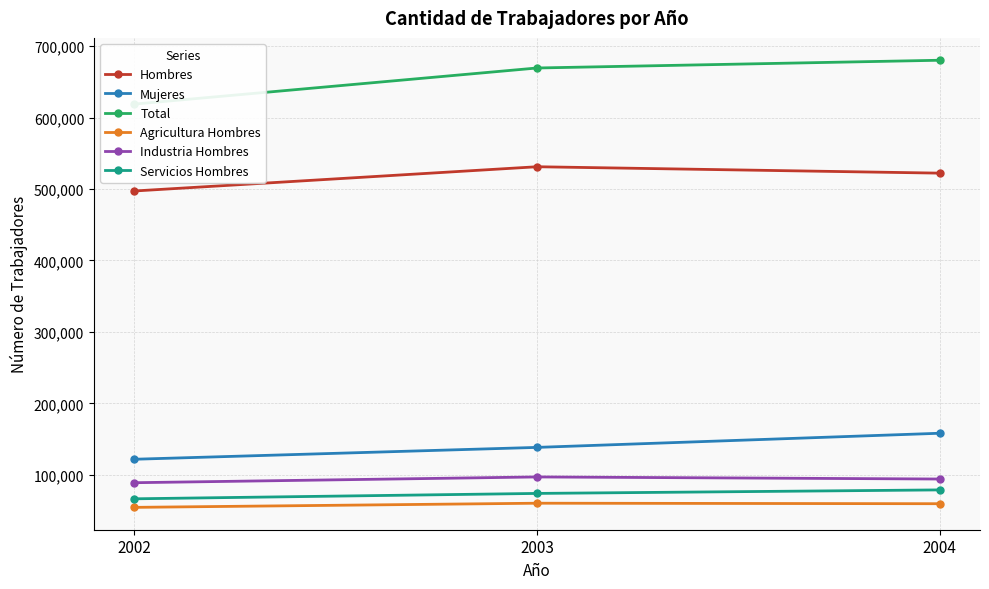

Read the Mujeres value at 2003.

138269